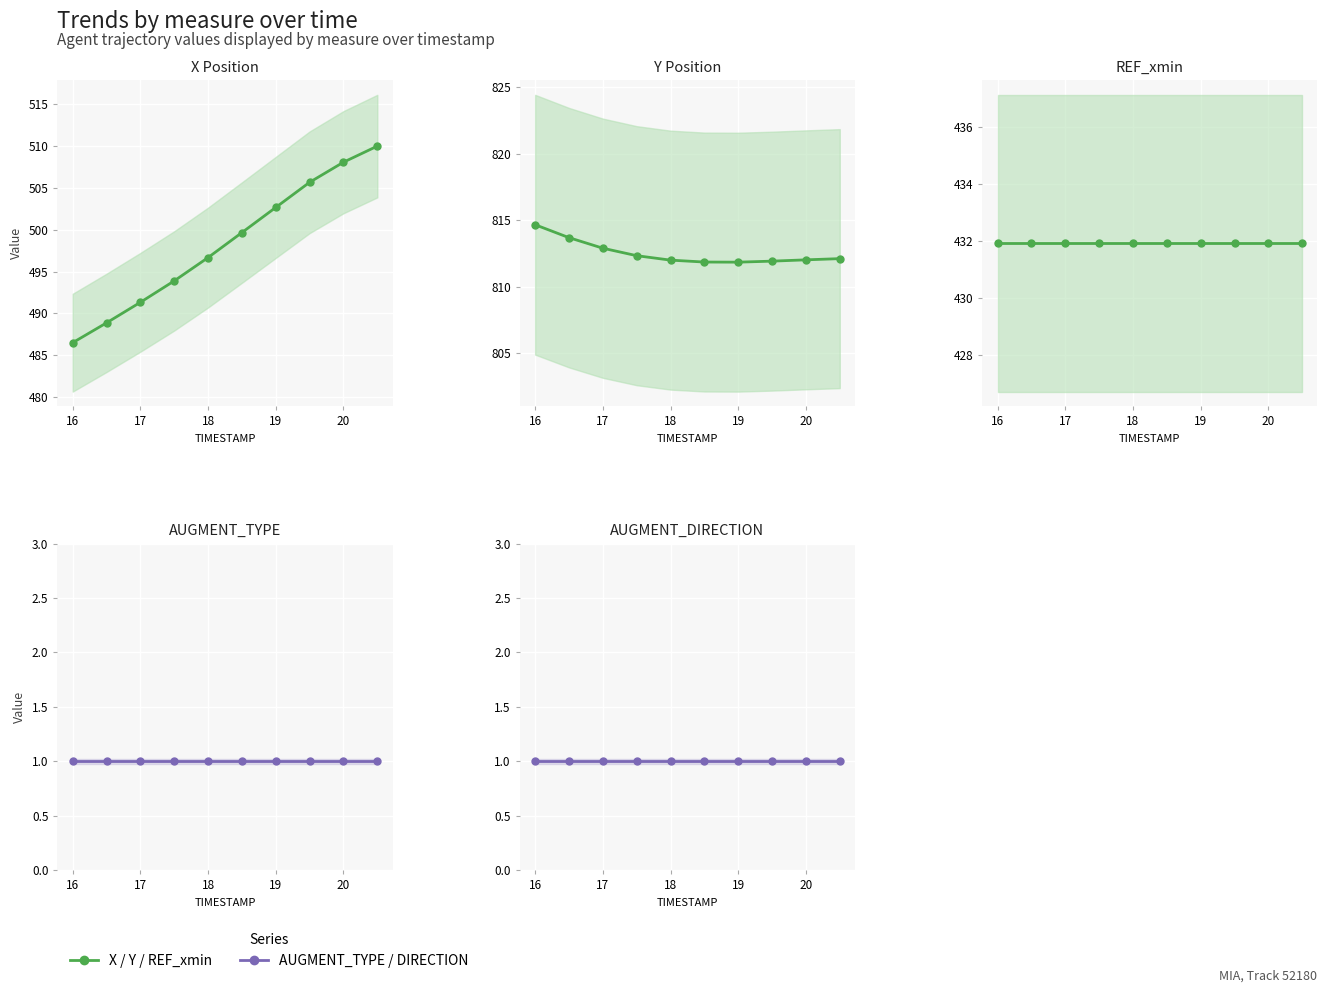

Reading left to right, what are all the values shown in this chart?

X: 486.5	488.9	491.3	493.9	496.7	499.7	502.7	505.7	508.1	510.0
Y: 814.7	813.7	812.9	812.3	812.0	811.8	811.8	811.9	812.0	812.1
REF_xmin: 431.9	431.9	431.9	431.9	431.9	431.9	431.9	431.9	431.9	431.9
AUGMENT_TYPE: 1.0	1.0	1.0	1.0	1.0	1.0	1.0	1.0	1.0	1.0
AUGMENT_DIRECTION: 1.0	1.0	1.0	1.0	1.0	1.0	1.0	1.0	1.0	1.0